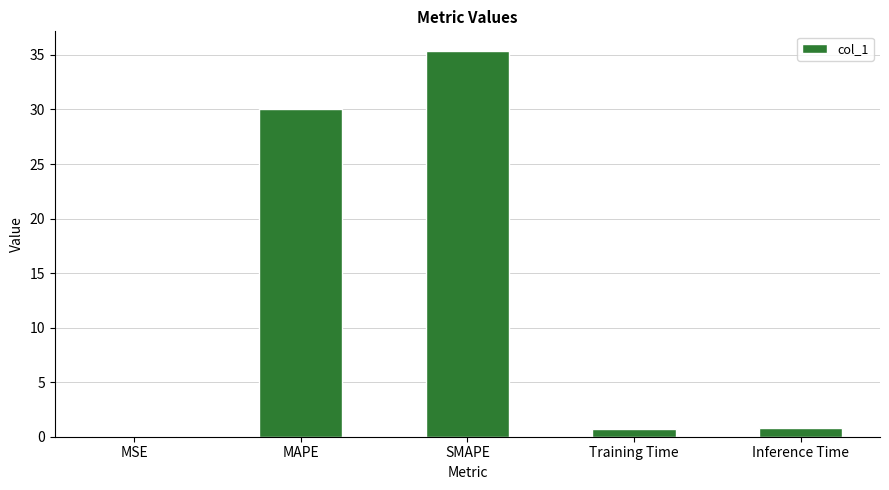

How many series are shown in this chart?

1